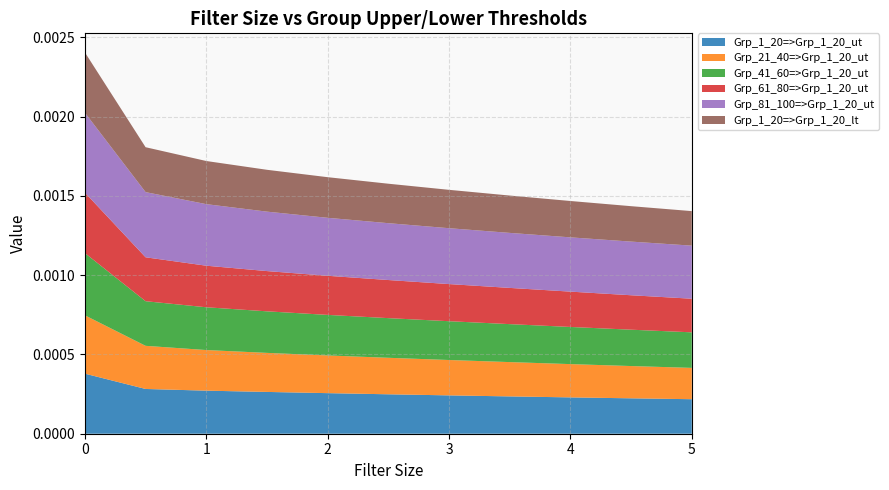

Does the chart have visible grid lines?

Yes